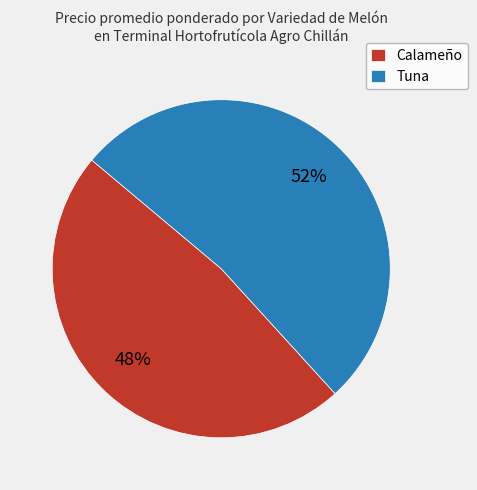

To the nearest percent, what portion does Tuna represent?

52%